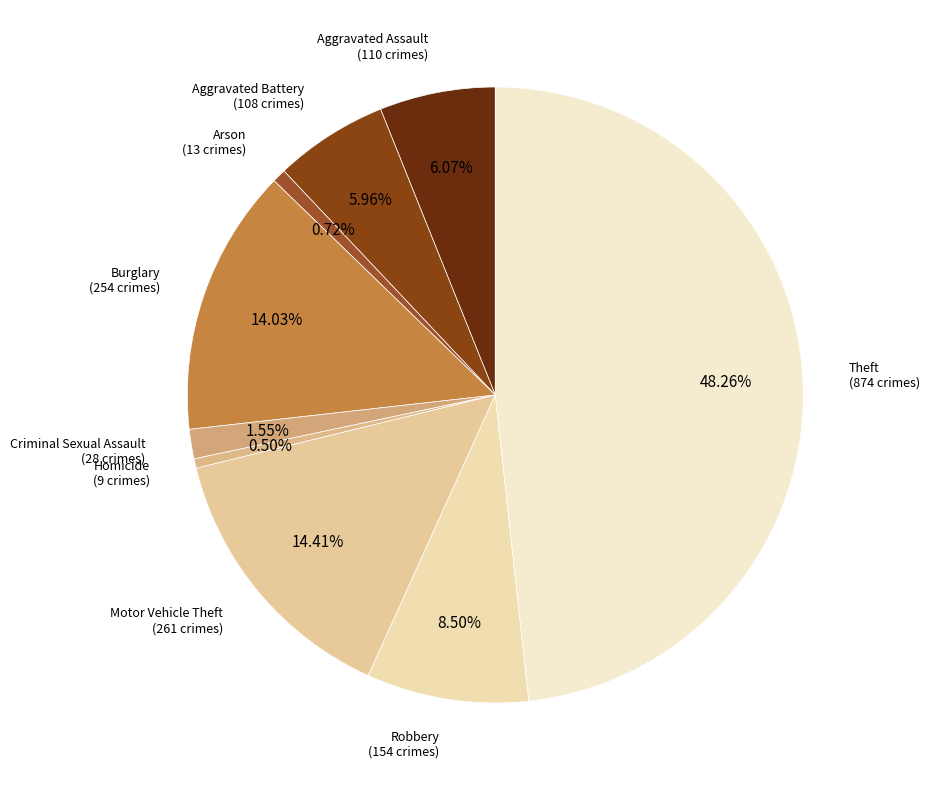

How many segments does this pie chart have?

9